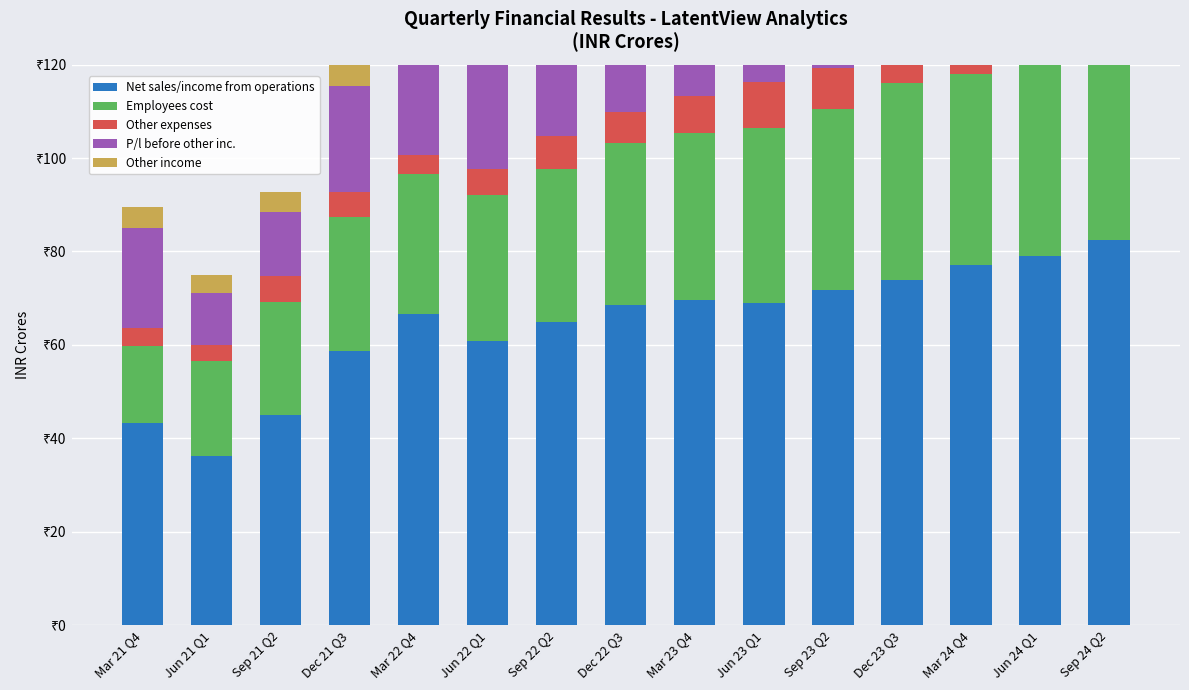

Reading right to left, list all the values displayed in this chart.

Net sales/income from operations: 82.5	79.0	77.0	73.8	71.8	68.9	69.6	68.5	65.0	60.9	66.7	58.7	45.1	36.3	43.2
Employees cost: 45.4	44.3	41.0	42.2	38.8	37.6	35.8	34.8	32.7	31.1	29.8	28.7	24.0	20.2	16.6
Other expenses: 8.3	9.0	8.4	9.0	8.8	9.7	8.0	6.5	7.1	5.7	4.2	5.4	5.7	3.6	3.7
P/l before other inc.: 26.3	23.3	25.5	20.4	22.3	19.6	24.1	25.2	23.4	22.3	30.7	22.7	13.8	11.0	21.5
Other income: 20.9	16.3	14.7	21.7	15.4	17.4	15.0	22.5	9.4	10.4	7.9	5.2	4.1	4.0	4.4